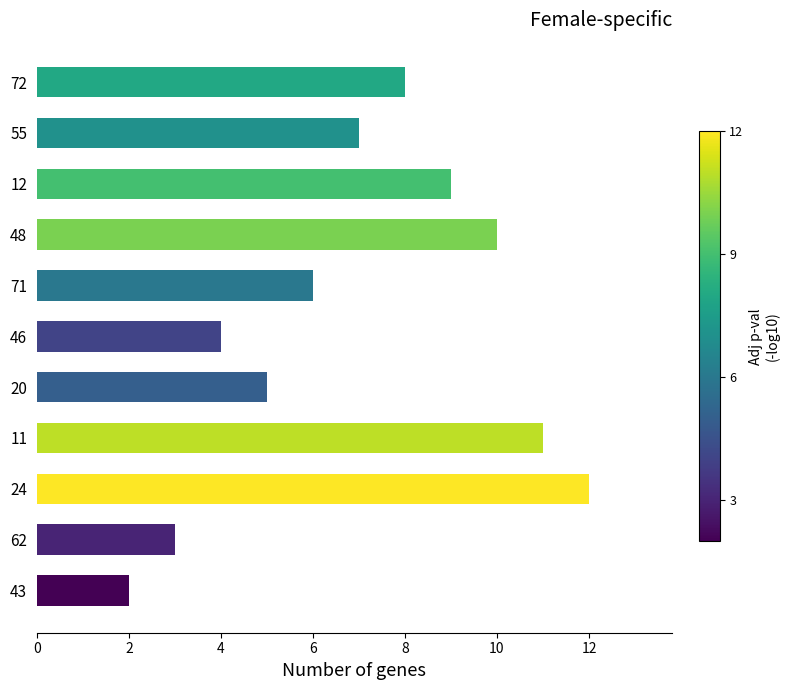

What is the change in value from 12 to 48?

+1